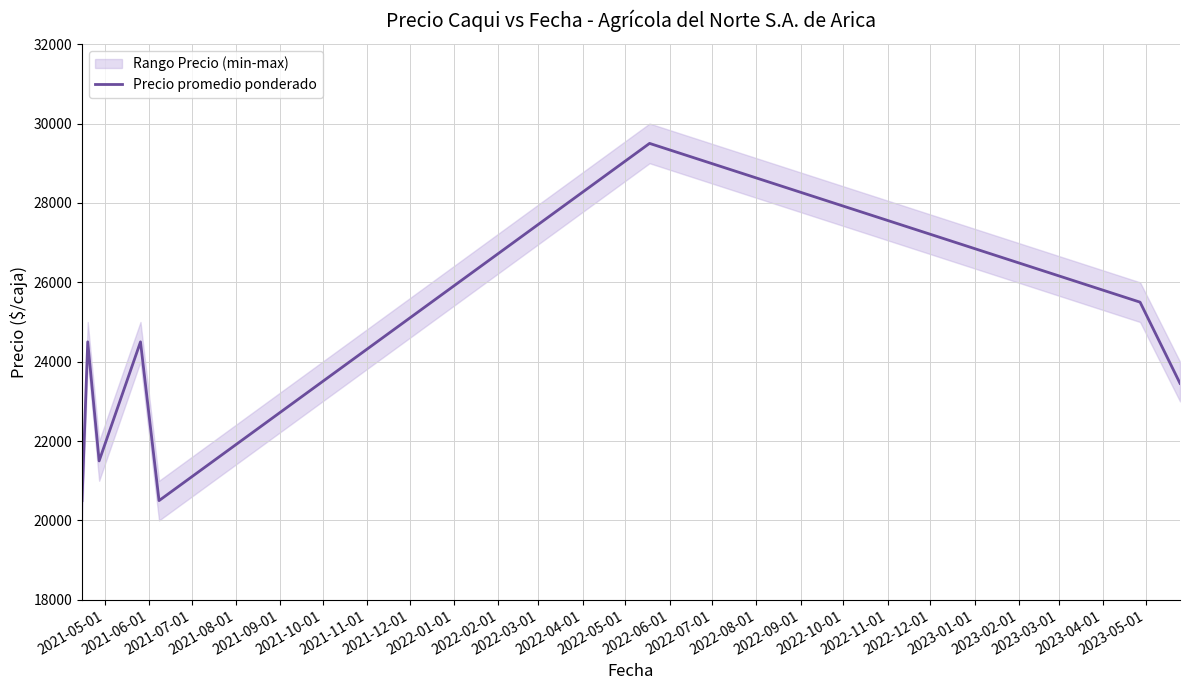

What is the lowest value of the Precio promedio ponderado series?

20500